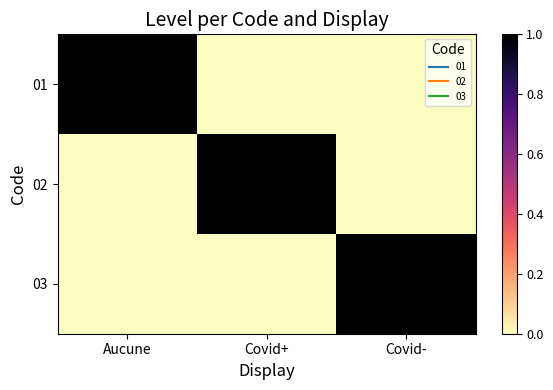

Which series has the largest total across all categories?

01